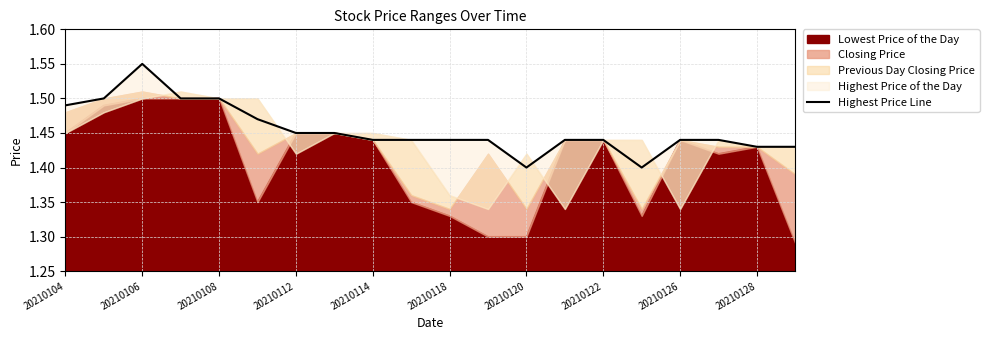

Is it true that the value at 20210114 is 0.4?

False